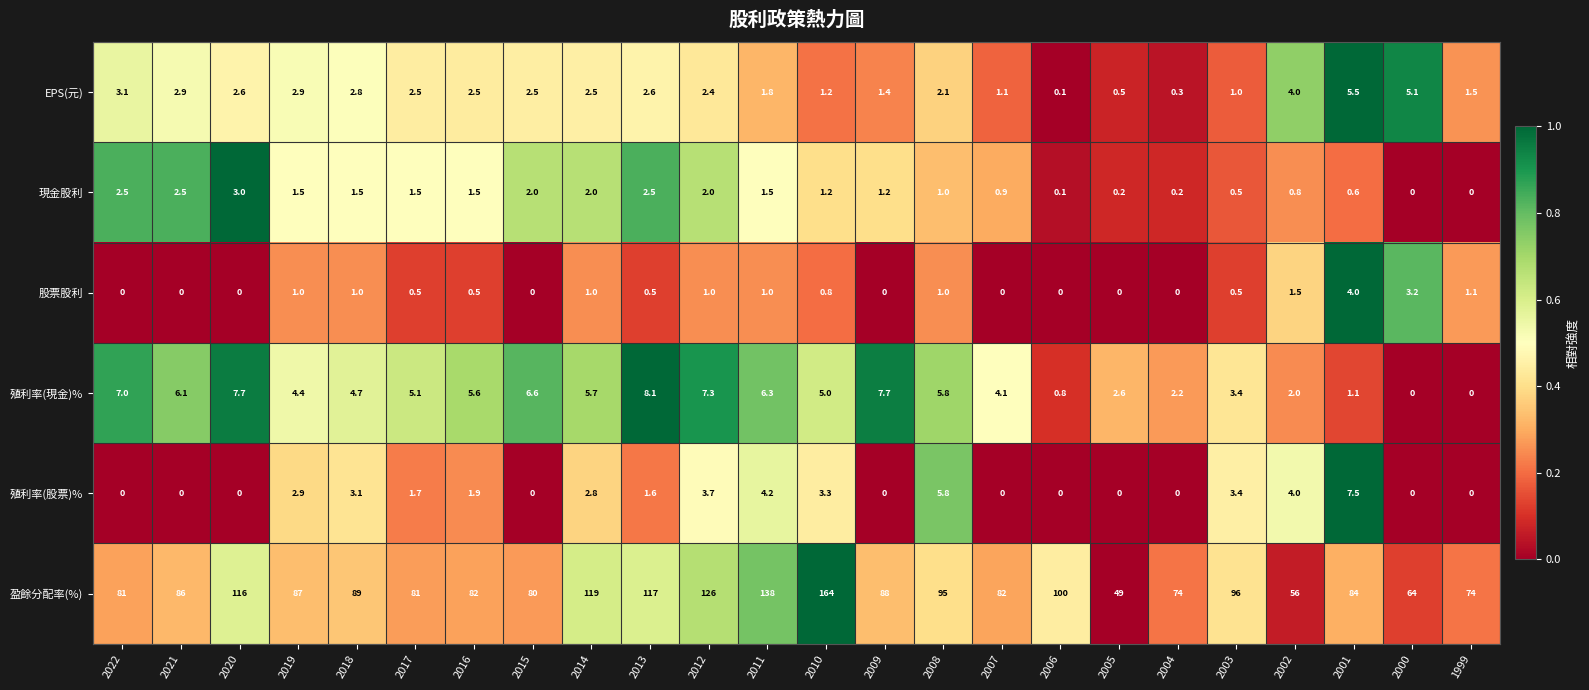

What is the maximum value shown in the chart?

164.0